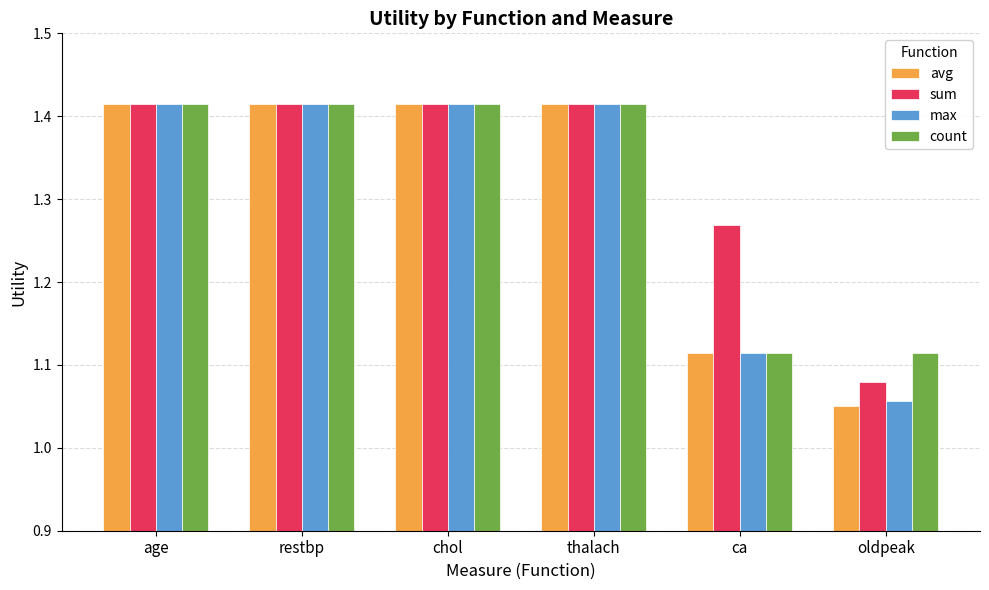

What is the difference between the maximum and minimum values in the max series?

0.4